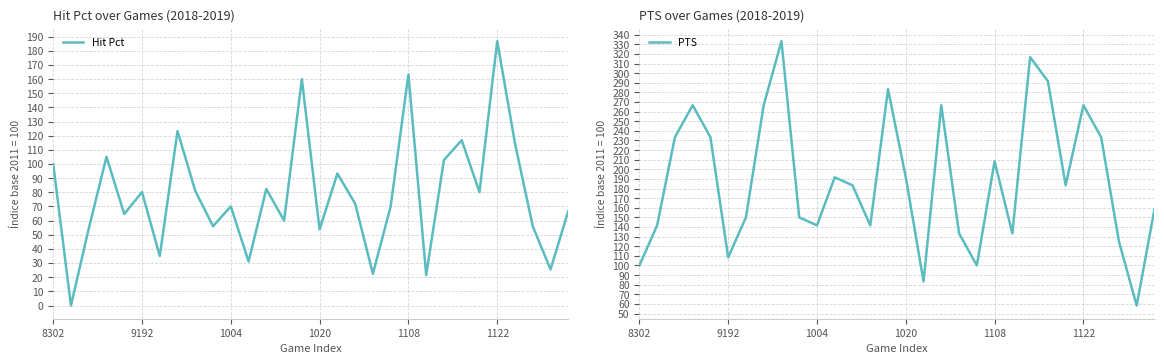

Rank the series at 9 from highest to lowest value.

PTS, Hit Pct